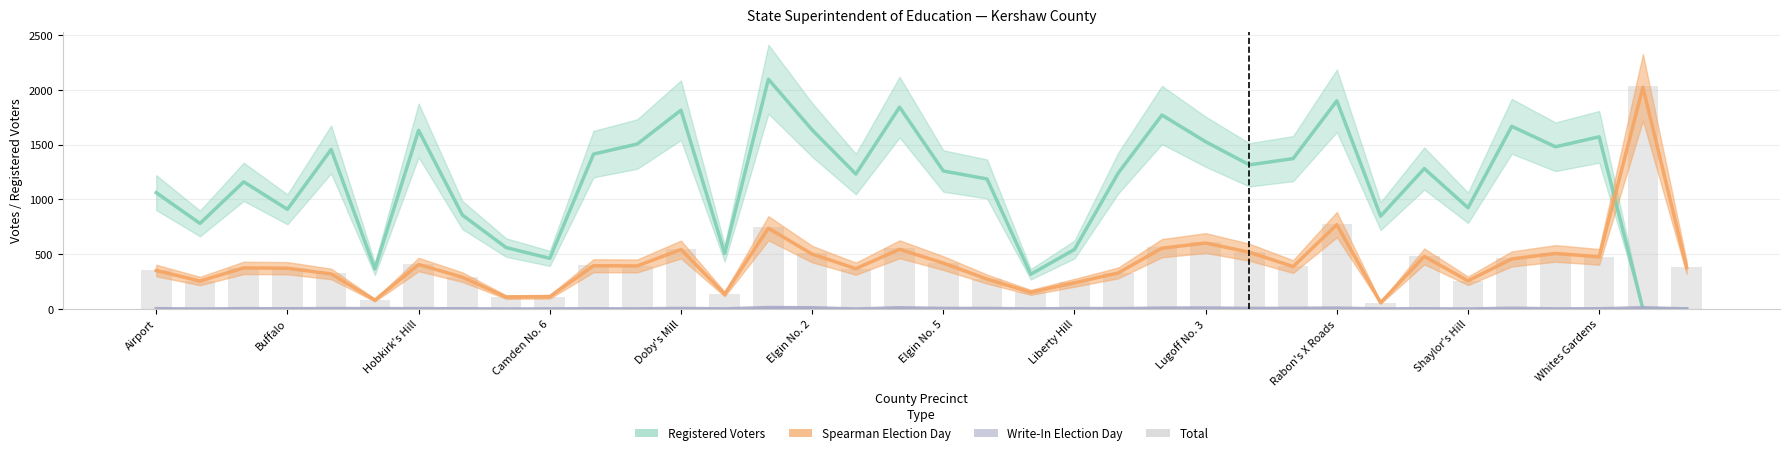

The value of Write-In Election Day at 26 is 3. True or false?

False